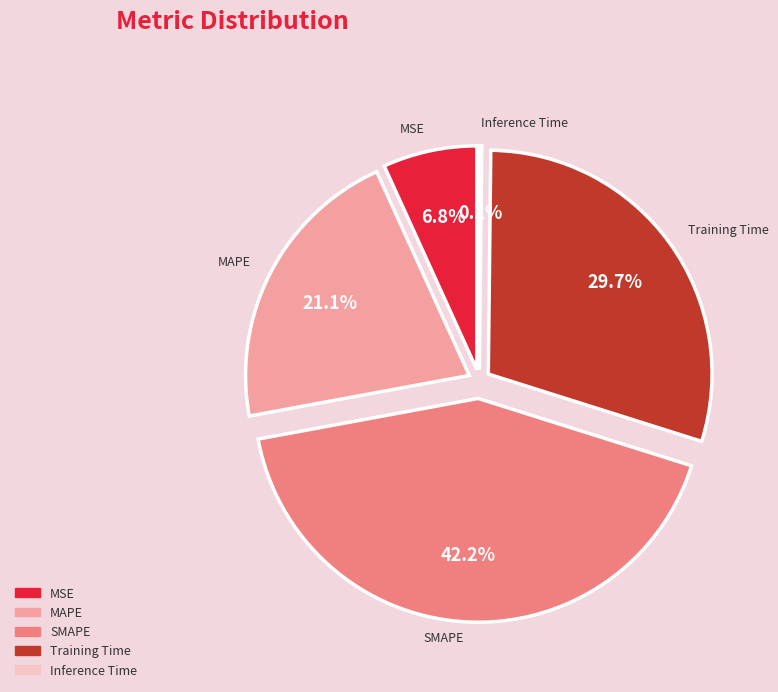

The MSE slice represents 7% of the pie. True or false?

True